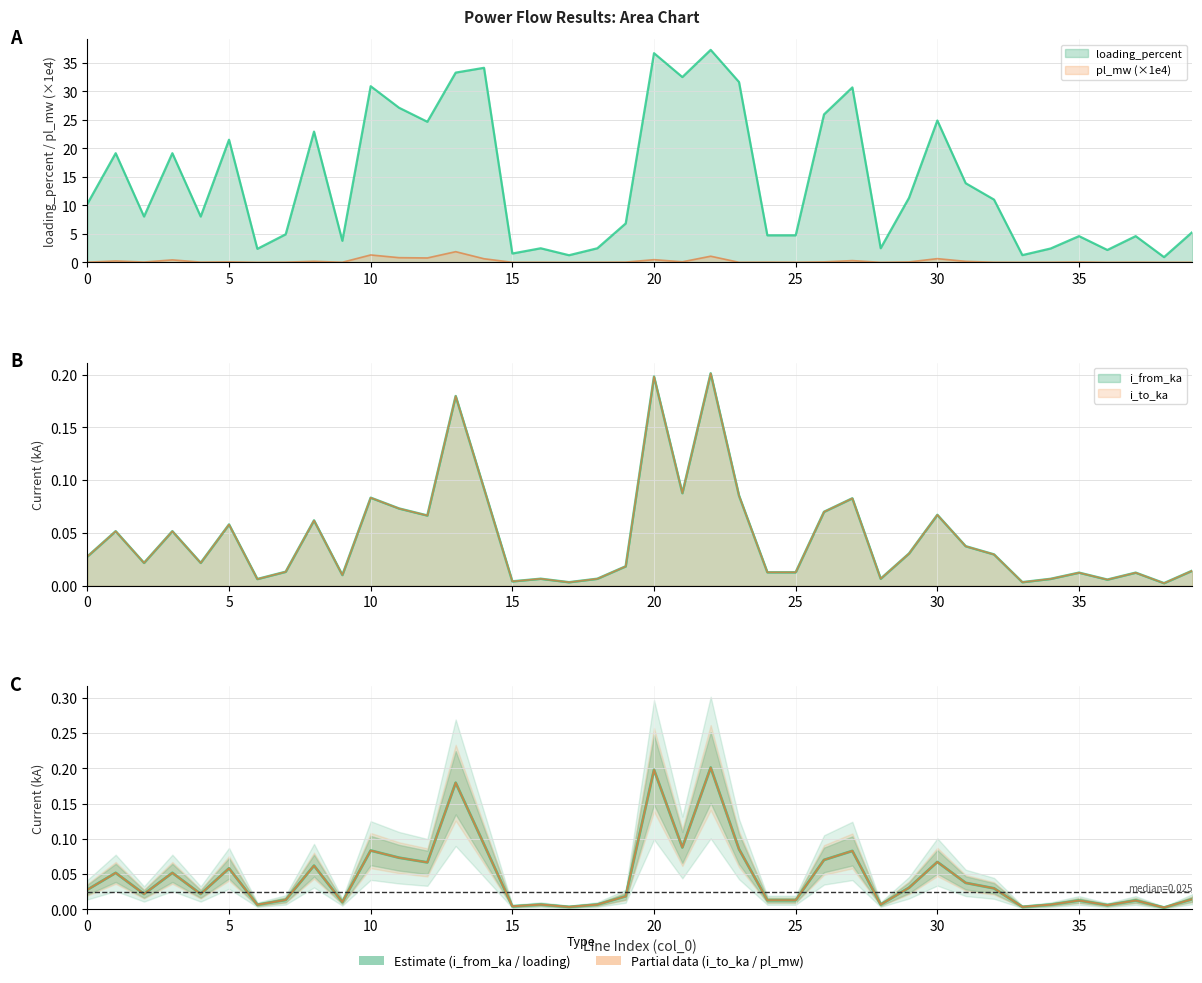

At which label does i_to_ka (partial) reach its peak?

22